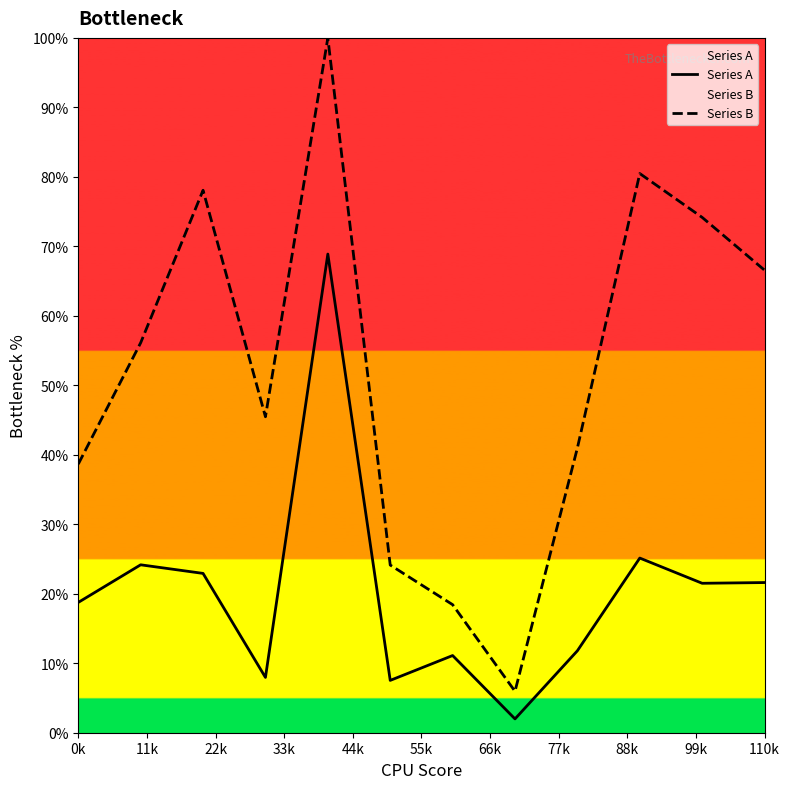

True or false: Series A and Series B cross at least once.

False